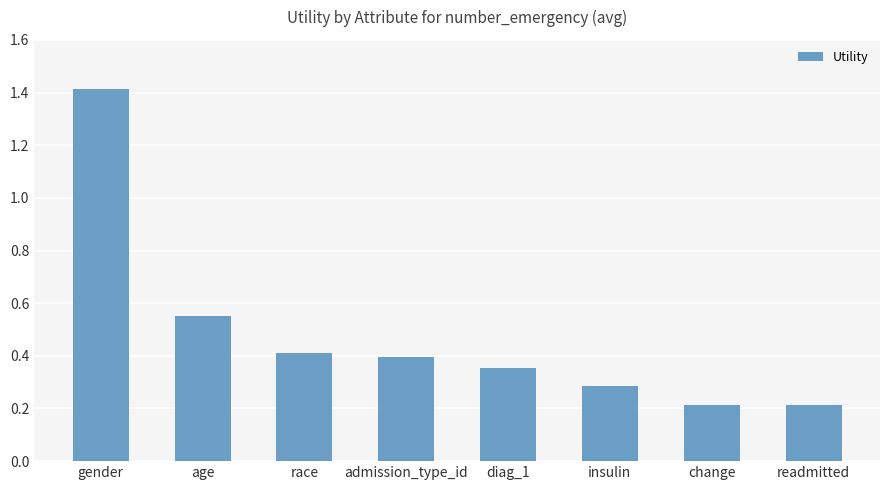

How many bars are there in total?

8